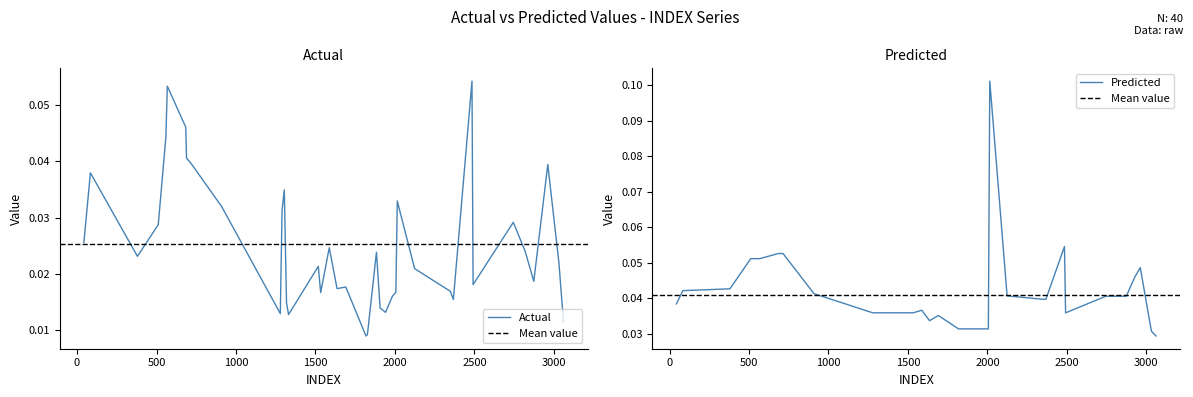

What is the value of the Predicted point at the 25th from the left?

0.1